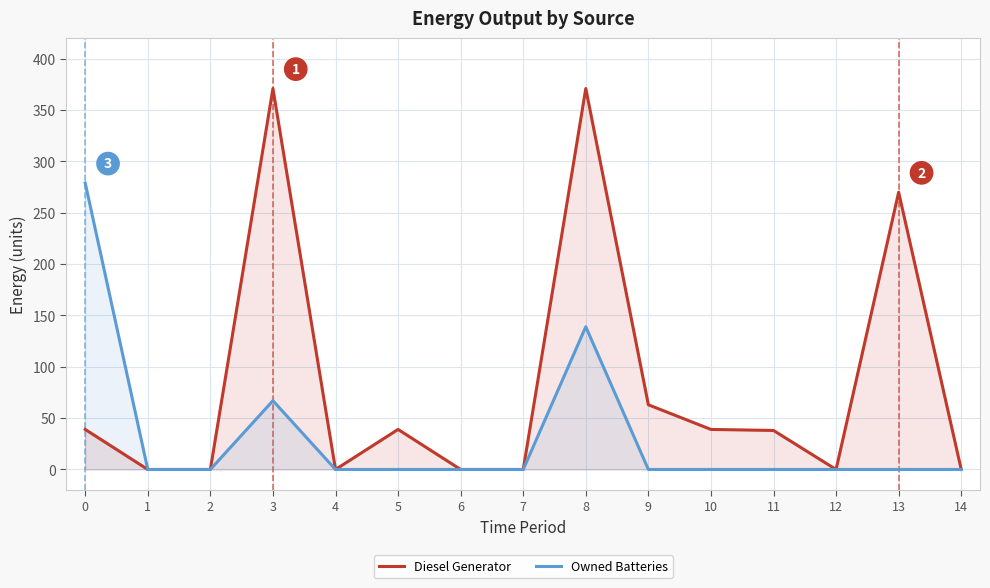

What is the greatest value displayed?

371